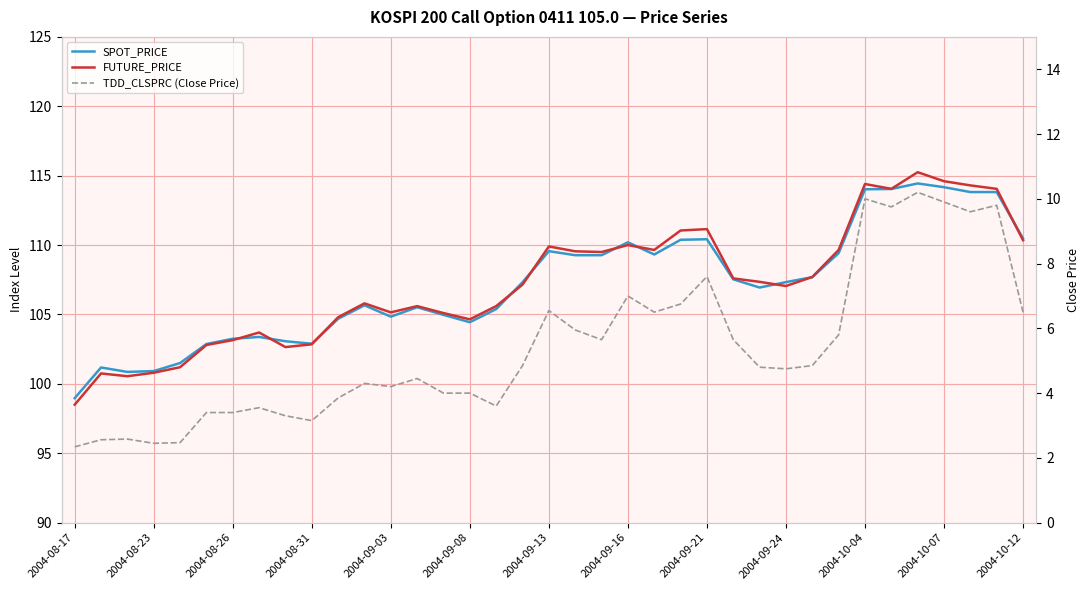

At which category is the sum across all series the highest?

32